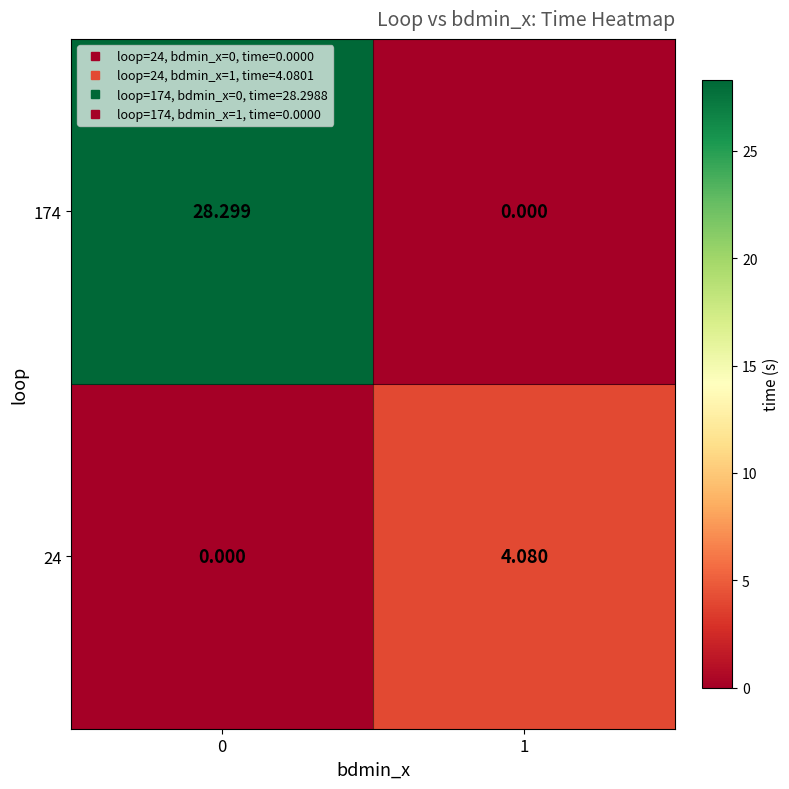

Is the value of 174 at 0 greater than the value of 24 at 0?

Yes